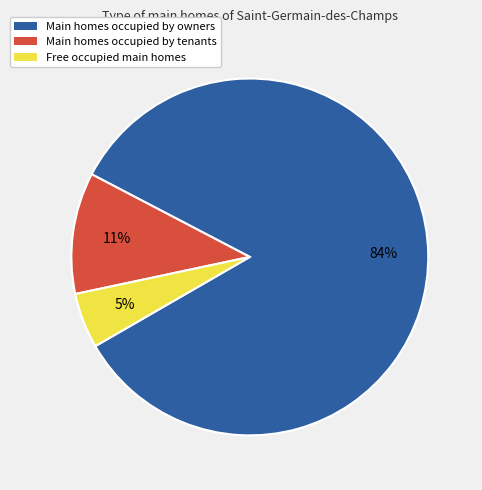

What is the smallest slice in the pie chart?

Free occupied main homes